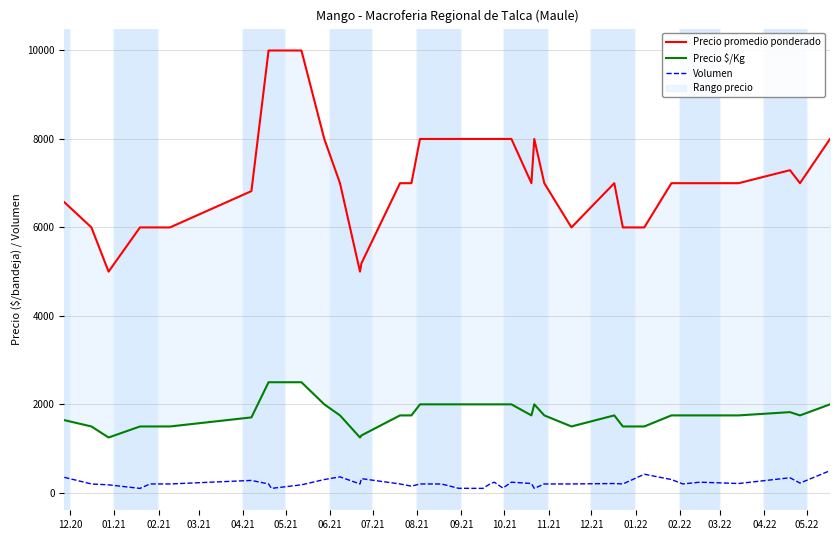

What is the greatest value displayed?

10000